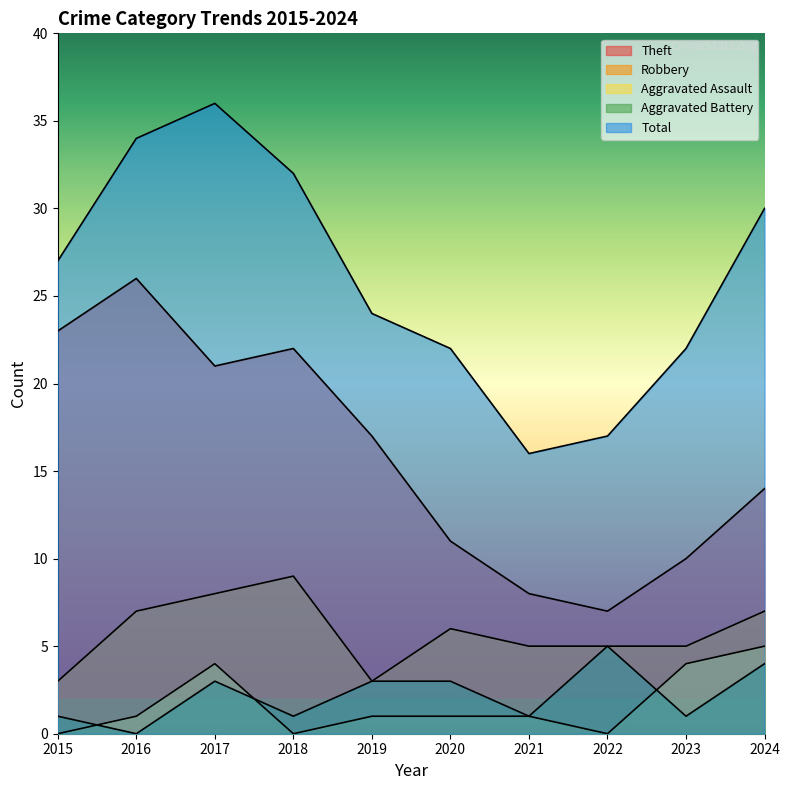

Does the chart have visible grid lines?

No